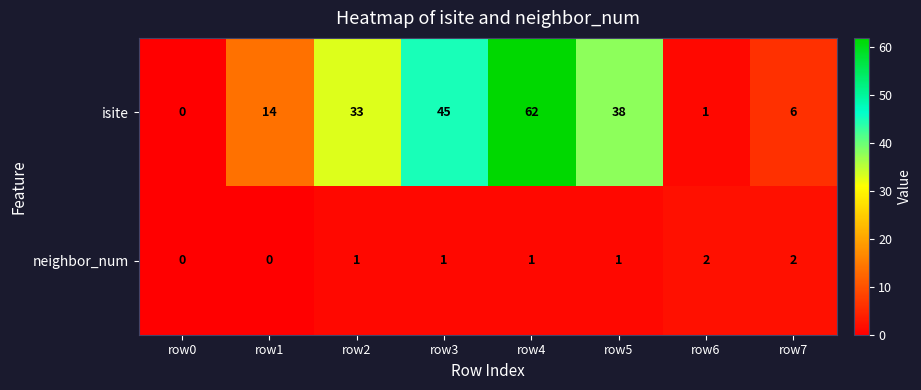

How many distinct data groups are displayed?

2